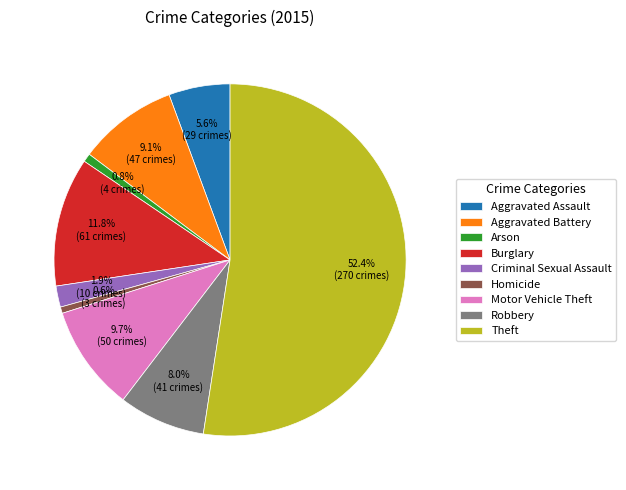

What is the largest slice in the pie chart?

Theft